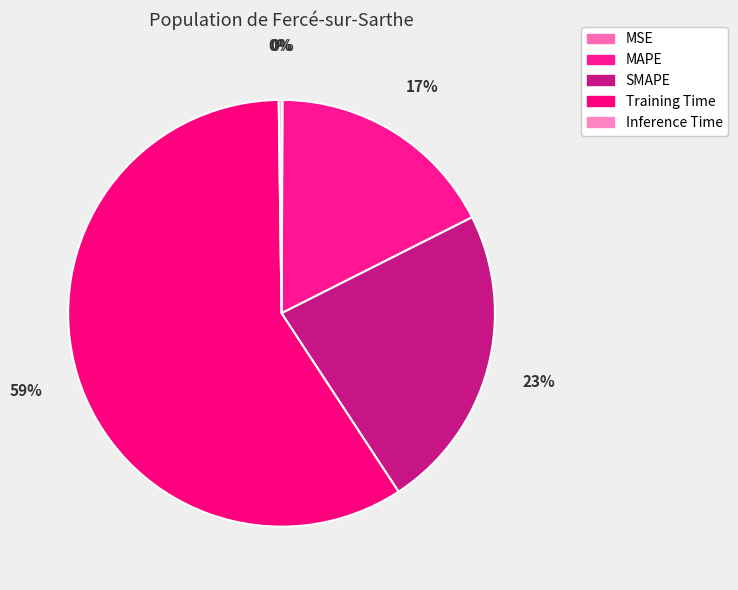

To the nearest percent, what is the average slice percentage?

20%